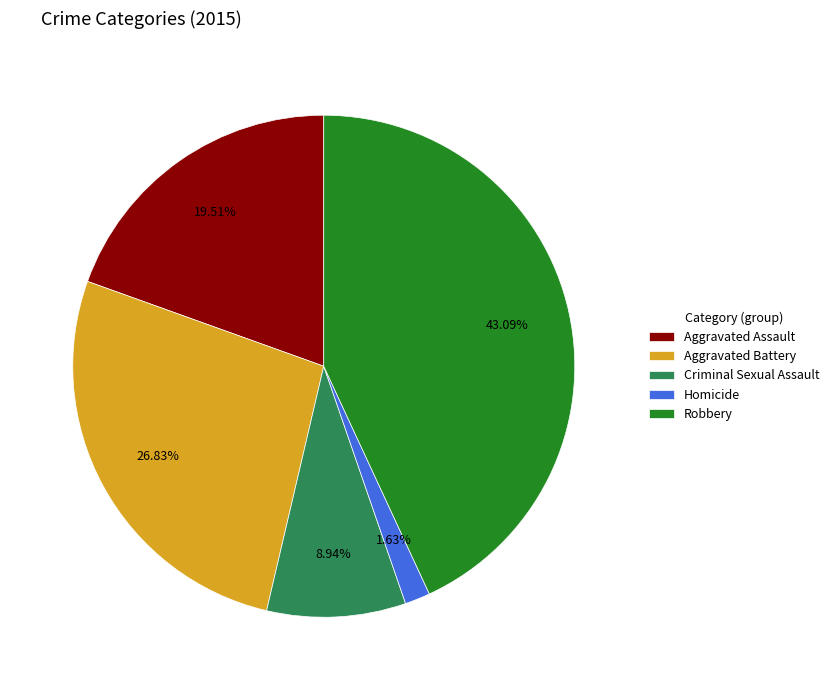

The Aggravated Battery slice represents 27% of the pie. True or false?

True